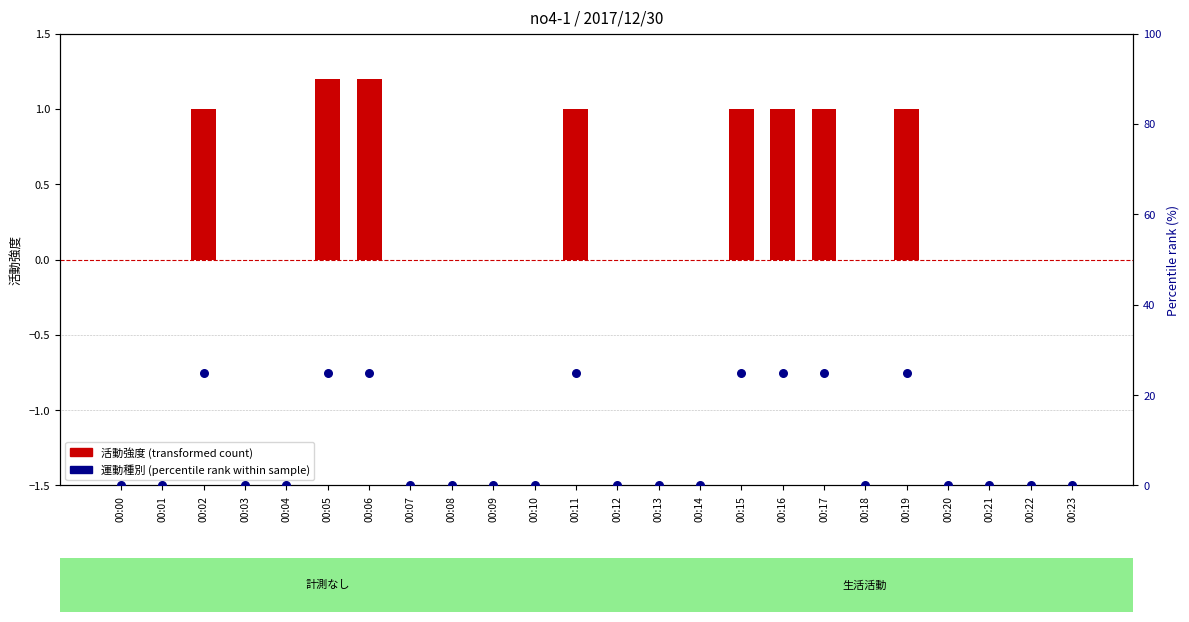

Which series contains the lowest Y value?

活動強度 (transformed count)